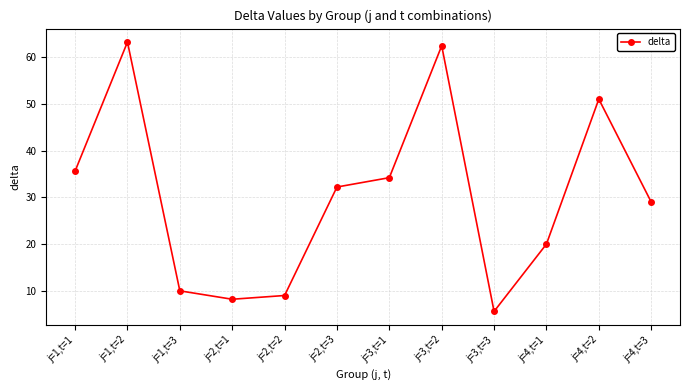

Rank the categories by value from highest to lowest.

j=1,t=2, j=3,t=2, j=4,t=2, j=1,t=1, j=3,t=1, j=2,t=3, j=4,t=3, j=4,t=1, j=1,t=3, j=2,t=2, j=2,t=1, j=3,t=3